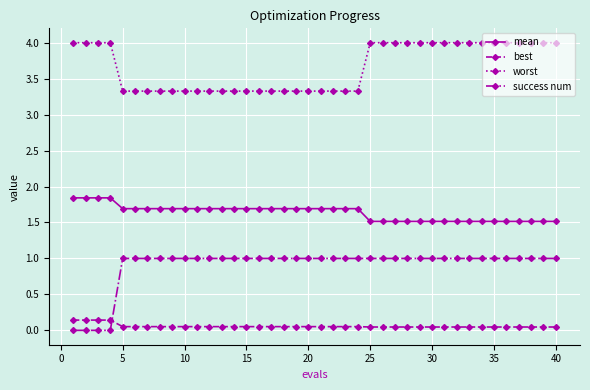

Count the number of data series in this chart.

4